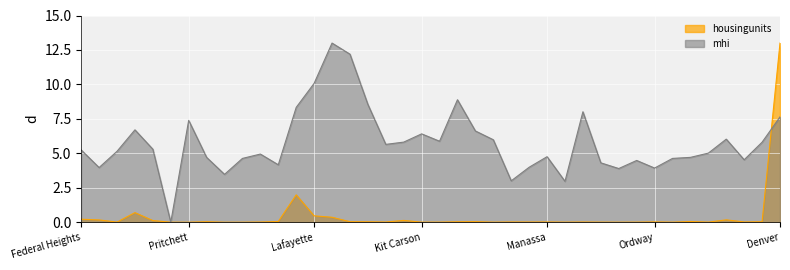

True or false: housingunits and mhi intersect in this chart.

True